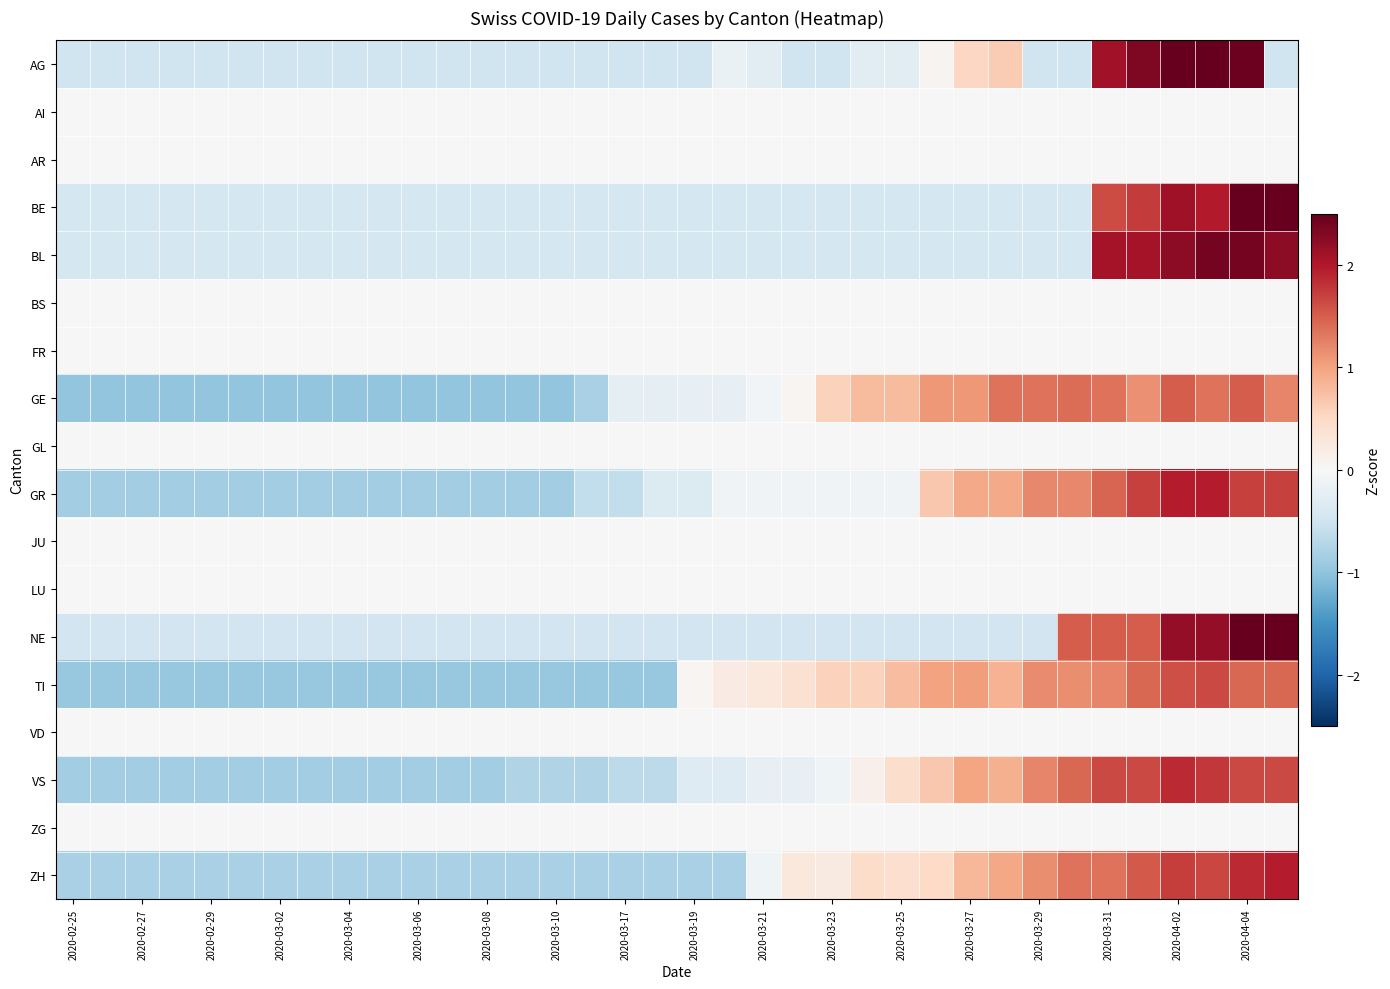

Reading right to left, what are all the values shown in this chart?

AG: -0.5	2.4	2.6	2.6	2.3	2.1	-0.5	-0.5	0.6	0.5	0.1	-0.3	-0.3	-0.5	-0.5	-0.3	-0.2	-0.5	-0.5	-0.5	-0.5	-0.5	-0.5	-0.5	-0.5	-0.5	-0.5	-0.5	-0.5	-0.5	-0.5	-0.5	-0.5	-0.5	-0.5	-0.5
AI: 0.0	0.0	0.0	0.0	0.0	0.0	0.0	0.0	0.0	0.0	0.0	0.0	0.0	0.0	0.0	0.0	0.0	0.0	0.0	0.0	0.0	0.0	0.0	0.0	0.0	0.0	0.0	0.0	0.0	0.0	0.0	0.0	0.0	0.0	0.0	0.0
AR: 0.0	0.0	0.0	0.0	0.0	0.0	0.0	0.0	0.0	0.0	0.0	0.0	0.0	0.0	0.0	0.0	0.0	0.0	0.0	0.0	0.0	0.0	0.0	0.0	0.0	0.0	0.0	0.0	0.0	0.0	0.0	0.0	0.0	0.0	0.0	0.0
BE: 3.0	2.7	2.0	2.1	1.7	1.6	-0.4	-0.4	-0.4	-0.4	-0.4	-0.4	-0.4	-0.4	-0.4	-0.4	-0.4	-0.4	-0.4	-0.4	-0.4	-0.4	-0.4	-0.4	-0.4	-0.4	-0.4	-0.4	-0.4	-0.4	-0.4	-0.4	-0.4	-0.4	-0.4	-0.4
BL: 2.2	2.4	2.4	2.2	2.1	2.1	-0.4	-0.4	-0.4	-0.4	-0.4	-0.4	-0.4	-0.4	-0.4	-0.4	-0.4	-0.4	-0.4	-0.4	-0.4	-0.4	-0.4	-0.4	-0.4	-0.4	-0.4	-0.4	-0.4	-0.4	-0.4	-0.4	-0.4	-0.4	-0.4	-0.4
BS: 0.0	0.0	0.0	0.0	0.0	0.0	0.0	0.0	0.0	0.0	0.0	0.0	0.0	0.0	0.0	0.0	0.0	0.0	0.0	0.0	0.0	0.0	0.0	0.0	0.0	0.0	0.0	0.0	0.0	0.0	0.0	0.0	0.0	0.0	0.0	0.0
FR: 0.0	0.0	0.0	0.0	0.0	0.0	0.0	0.0	0.0	0.0	0.0	0.0	0.0	0.0	0.0	0.0	0.0	0.0	0.0	0.0	0.0	0.0	0.0	0.0	0.0	0.0	0.0	0.0	0.0	0.0	0.0	0.0	0.0	0.0	0.0	0.0
GE: 1.2	1.5	1.3	1.5	1.1	1.3	1.4	1.3	1.3	1.1	1.1	0.8	0.8	0.6	0.1	-0.1	-0.2	-0.2	-0.2	-0.2	-0.8	-1.0	-1.0	-1.0	-1.0	-1.0	-1.0	-1.0	-1.0	-1.0	-1.0	-1.0	-1.0	-1.0	-1.0	-1.0
GL: 0.0	0.0	0.0	0.0	0.0	0.0	0.0	0.0	0.0	0.0	0.0	0.0	0.0	0.0	0.0	0.0	0.0	0.0	0.0	0.0	0.0	0.0	0.0	0.0	0.0	0.0	0.0	0.0	0.0	0.0	0.0	0.0	0.0	0.0	0.0	0.0
GR: 1.7	1.7	2.0	2.0	1.7	1.5	1.2	1.2	0.9	0.9	0.7	-0.1	-0.1	-0.1	-0.1	-0.1	-0.1	-0.4	-0.4	-0.6	-0.6	-0.9	-0.9	-0.9	-0.9	-0.9	-0.9	-0.9	-0.9	-0.9	-0.9	-0.9	-0.9	-0.9	-0.9	-0.9
JU: 0.0	0.0	0.0	0.0	0.0	0.0	0.0	0.0	0.0	0.0	0.0	0.0	0.0	0.0	0.0	0.0	0.0	0.0	0.0	0.0	0.0	0.0	0.0	0.0	0.0	0.0	0.0	0.0	0.0	0.0	0.0	0.0	0.0	0.0	0.0	0.0
LU: 0.0	0.0	0.0	0.0	0.0	0.0	0.0	0.0	0.0	0.0	0.0	0.0	0.0	0.0	0.0	0.0	0.0	0.0	0.0	0.0	0.0	0.0	0.0	0.0	0.0	0.0	0.0	0.0	0.0	0.0	0.0	0.0	0.0	0.0	0.0	0.0
NE: 2.5	2.5	2.2	2.2	1.5	1.5	1.5	-0.5	-0.5	-0.5	-0.5	-0.5	-0.5	-0.5	-0.5	-0.5	-0.5	-0.5	-0.5	-0.5	-0.5	-0.5	-0.5	-0.5	-0.5	-0.5	-0.5	-0.5	-0.5	-0.5	-0.5	-0.5	-0.5	-0.5	-0.5	-0.5
TI: 1.4	1.4	1.6	1.6	1.4	1.2	1.2	1.2	0.9	1.0	1.0	0.8	0.6	0.6	0.4	0.3	0.2	0.1	-0.9	-0.9	-0.9	-0.9	-0.9	-0.9	-0.9	-0.9	-0.9	-0.9	-0.9	-0.9	-0.9	-0.9	-0.9	-0.9	-0.9	-0.9
VD: 0.0	0.0	0.0	0.0	0.0	0.0	0.0	0.0	0.0	0.0	0.0	0.0	0.0	0.0	0.0	0.0	0.0	0.0	0.0	0.0	0.0	0.0	0.0	0.0	0.0	0.0	0.0	0.0	0.0	0.0	0.0	0.0	0.0	0.0	0.0	0.0
VS: 1.6	1.6	1.8	1.9	1.6	1.6	1.4	1.2	0.9	1.0	0.7	0.4	0.1	-0.1	-0.2	-0.2	-0.3	-0.3	-0.6	-0.6	-0.8	-0.8	-0.8	-0.9	-0.9	-0.9	-0.9	-0.9	-0.9	-0.9	-0.9	-0.9	-0.9	-0.9	-0.9	-0.9
ZG: 0.0	0.0	0.0	0.0	0.0	0.0	0.0	0.0	0.0	0.0	0.0	0.0	0.0	0.0	0.0	0.0	0.0	0.0	0.0	0.0	0.0	0.0	0.0	0.0	0.0	0.0	0.0	0.0	0.0	0.0	0.0	0.0	0.0	0.0	0.0	0.0
ZH: 2.0	1.9	1.7	1.7	1.5	1.3	1.3	1.2	1.0	0.8	0.5	0.4	0.5	0.2	0.3	-0.1	-0.8	-0.8	-0.8	-0.8	-0.8	-0.8	-0.8	-0.8	-0.8	-0.8	-0.8	-0.8	-0.8	-0.8	-0.8	-0.8	-0.8	-0.8	-0.8	-0.8